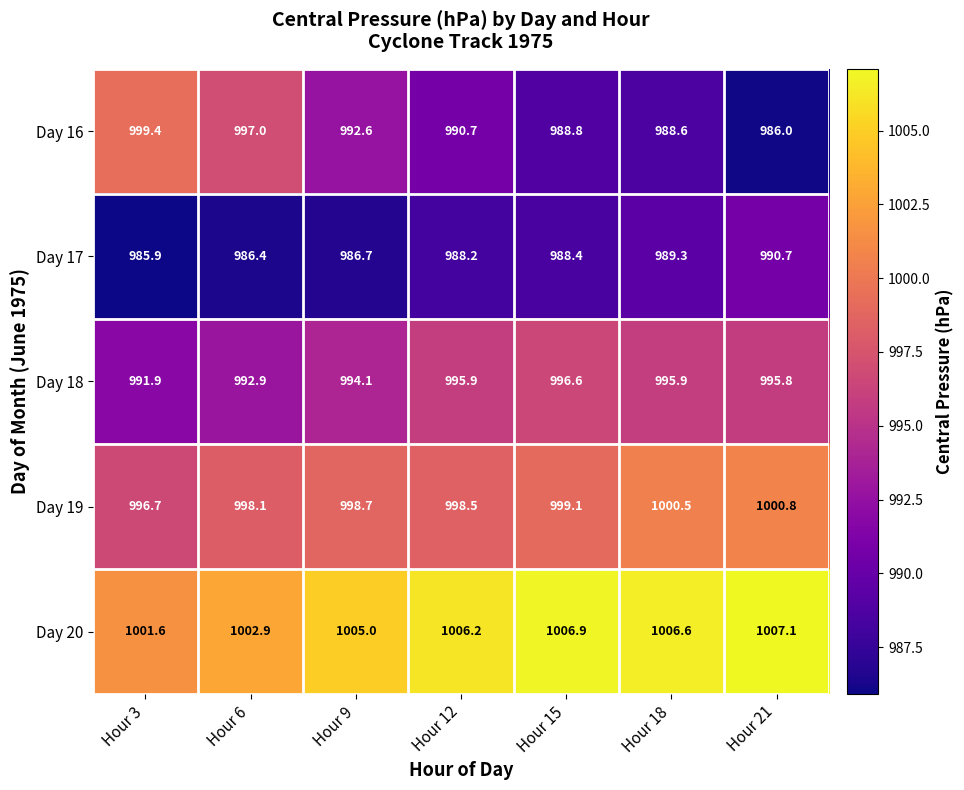

At which category is the sum across all series the highest?

Hour 18